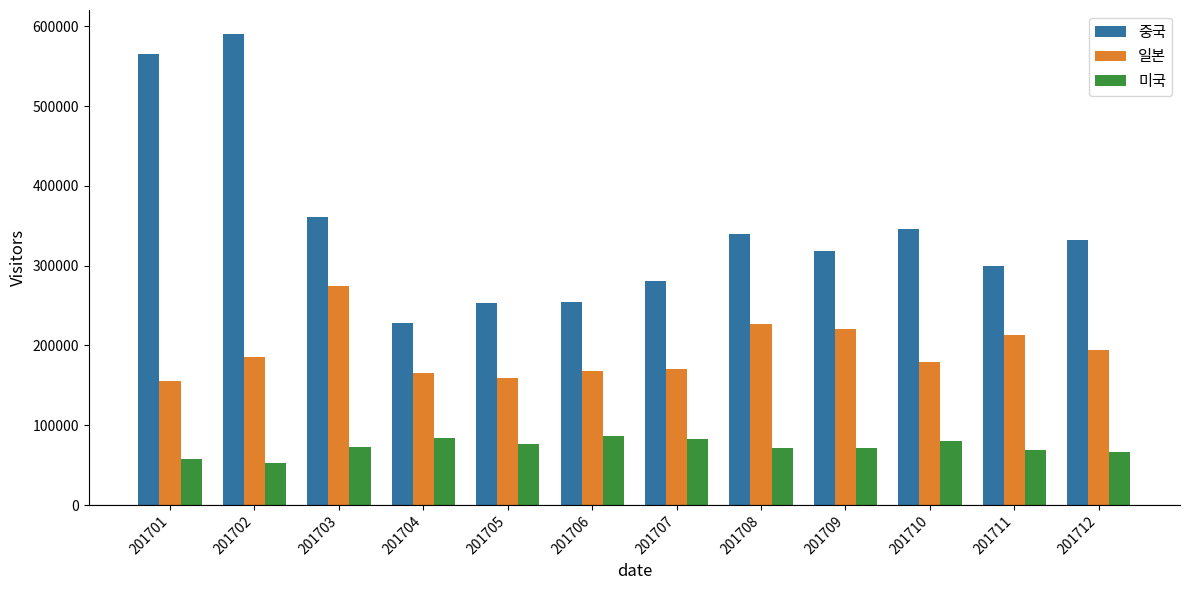

Which series changed the most between 201704 and 201711?

중국